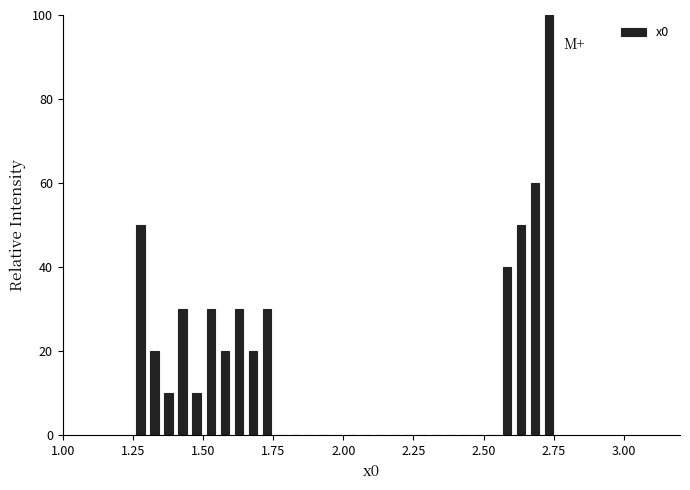

Read against the x-axis, roughly where is the centre of the tallest bar?

2.75